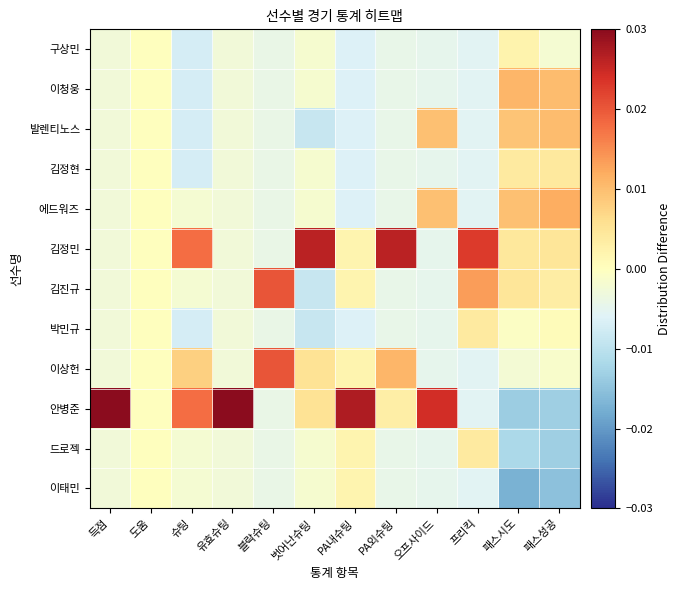

Which series has the largest total across all categories?

안병준